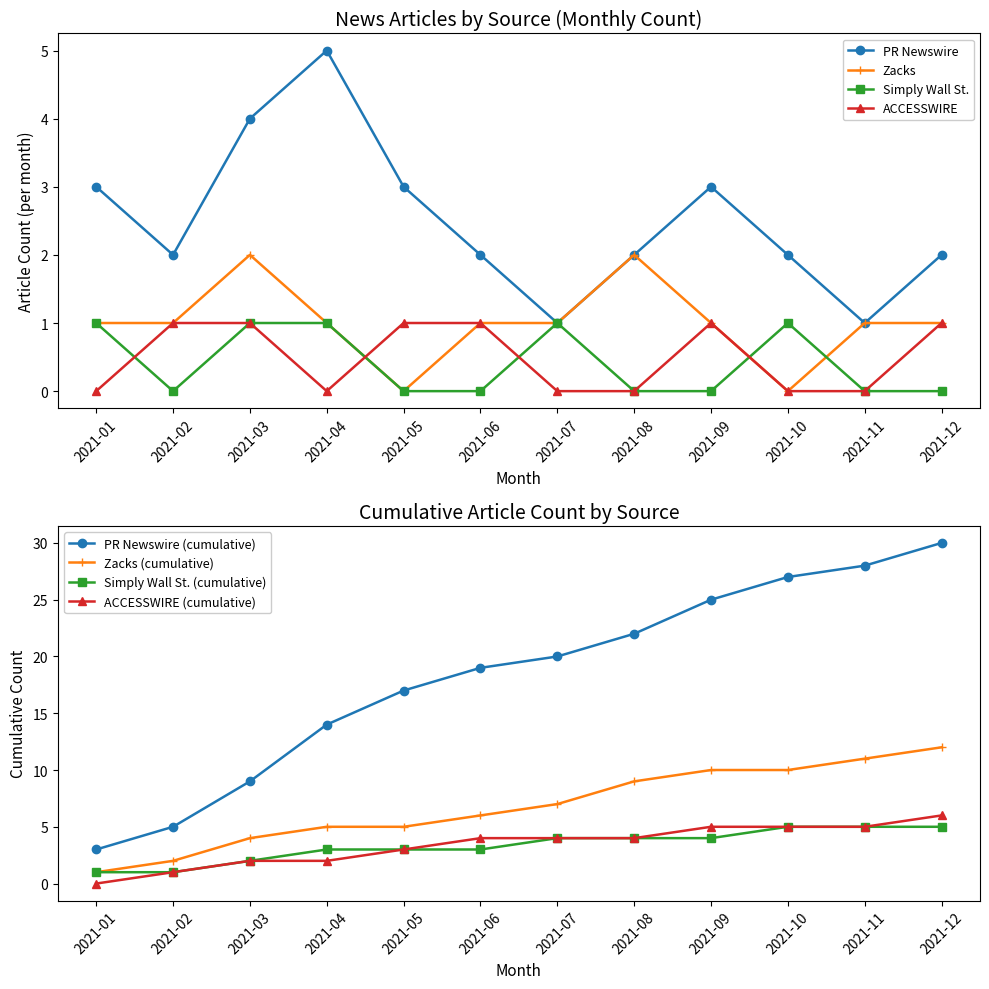

The ACCESSWIRE series shows 0 at 2021-07. True or false?

True